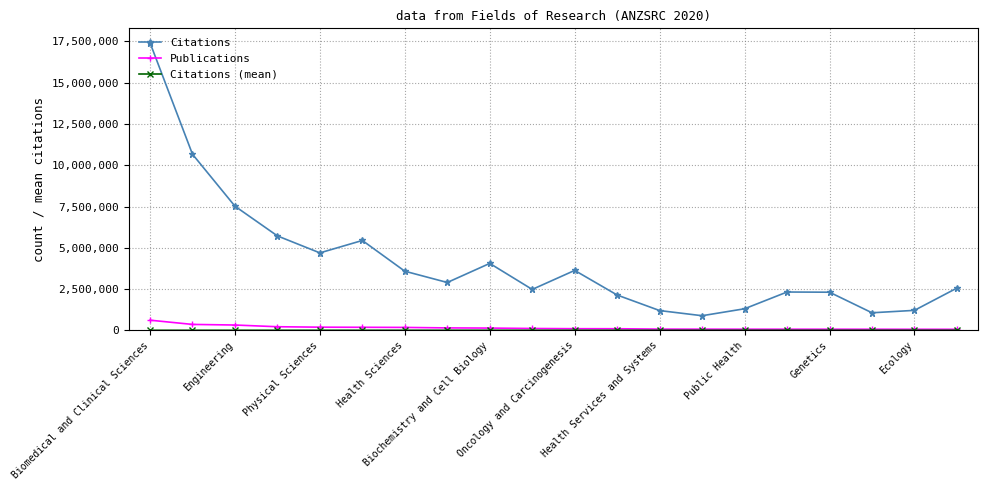

What is the smallest value displayed?

13.3